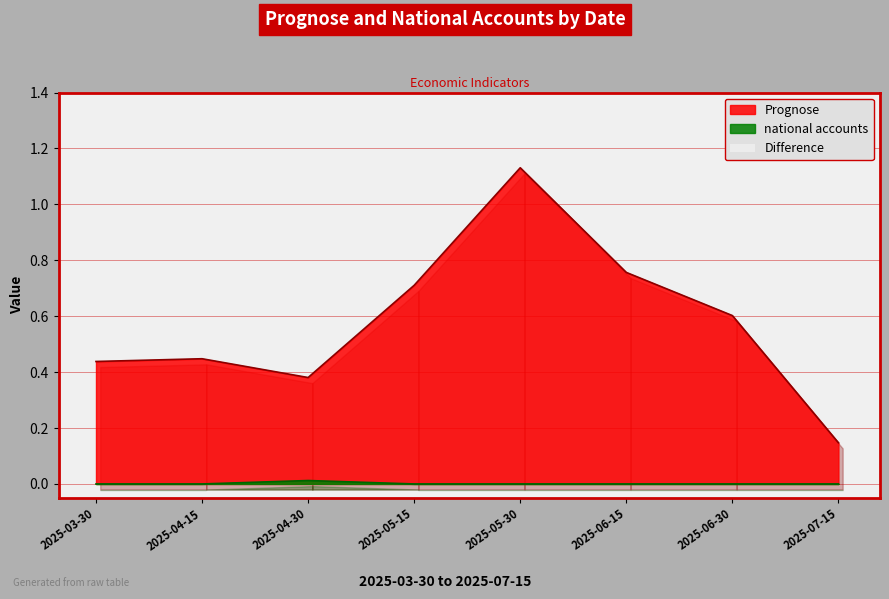

Reading right to left, extract all data points from this chart.

Prognose: 0.1	0.6	0.8	1.1	0.7	0.4	0.4	0.4
national accounts: 0.0	0.0	0.0	0.0	0.0	0.0	0.0	0.0